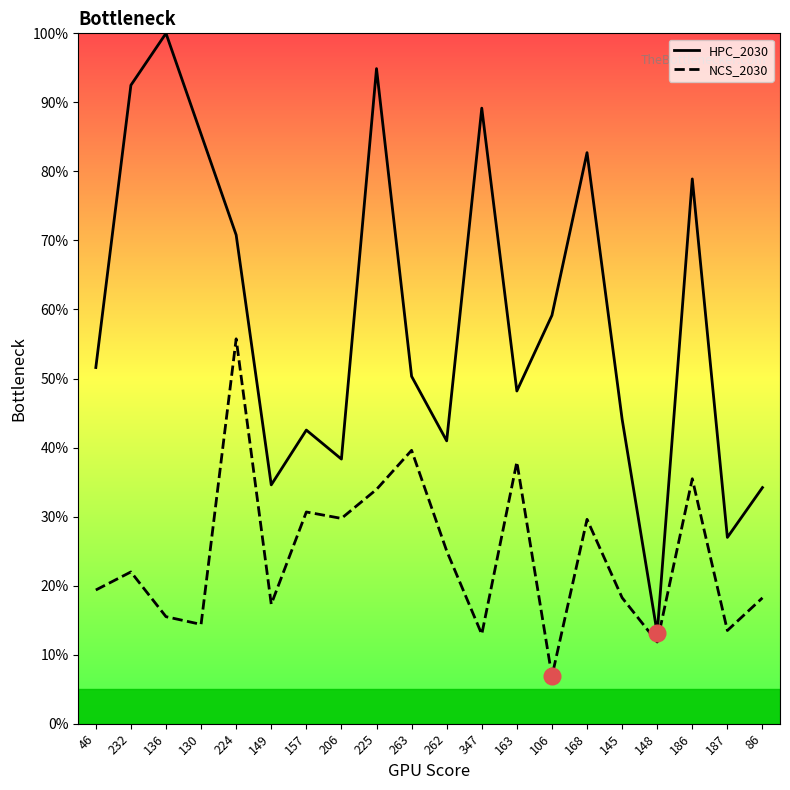

How many interior local valleys does the HPC_2030 series have?

6